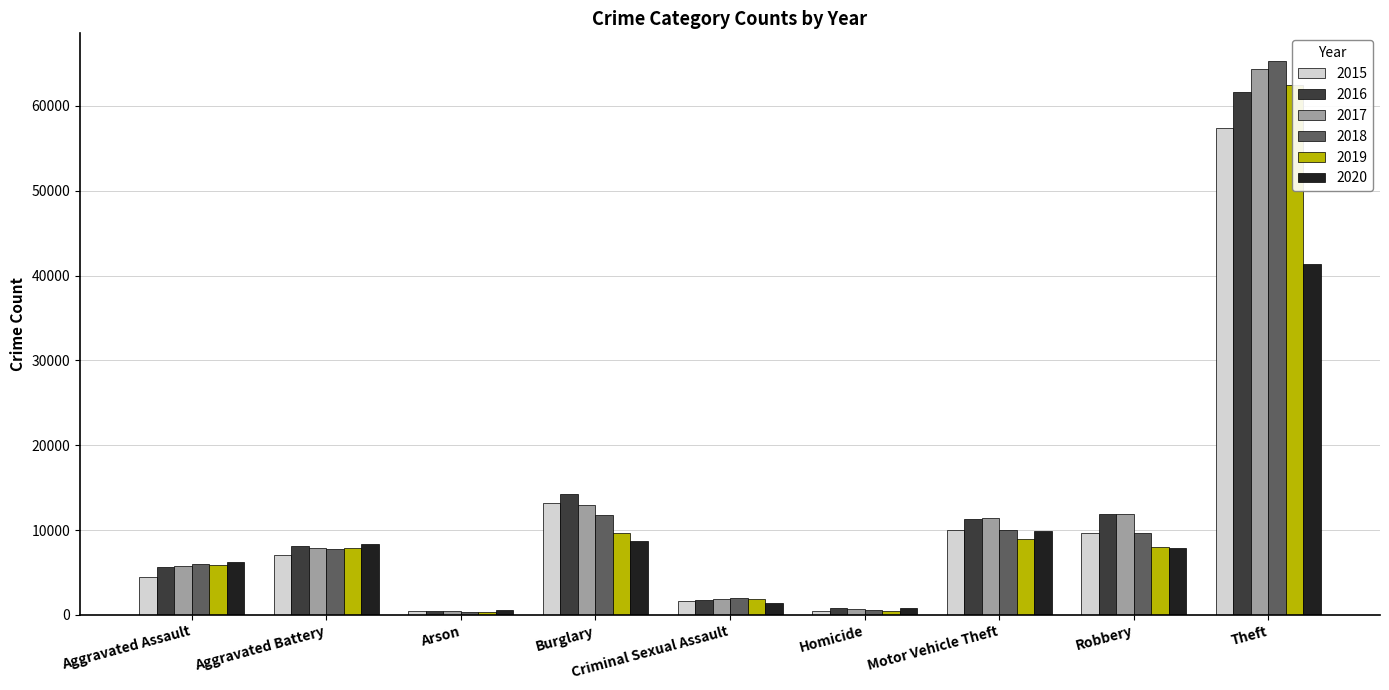

What is the approximate value of 2019 at Homicide, to the nearest 100?

500